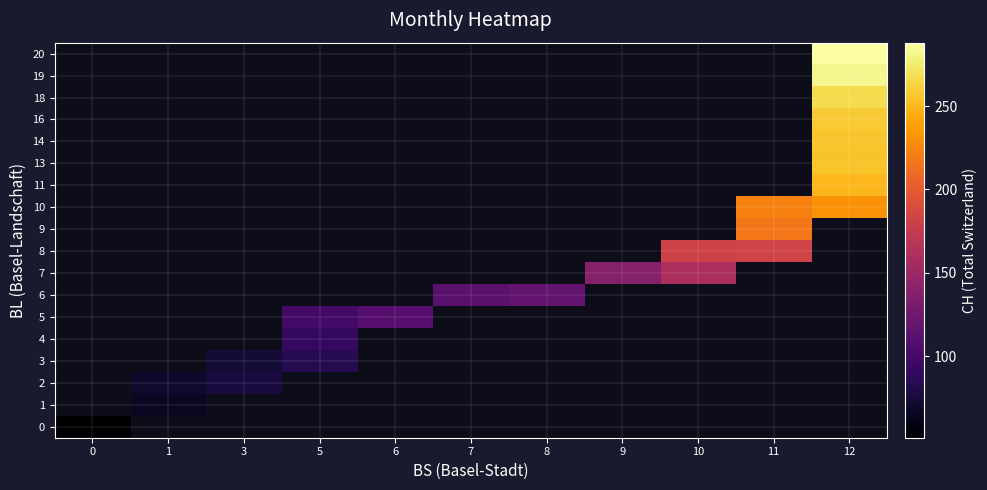

Count the number of categories in the chart.

11